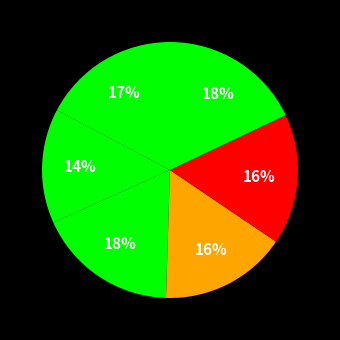

How many segments does this pie chart have?

6